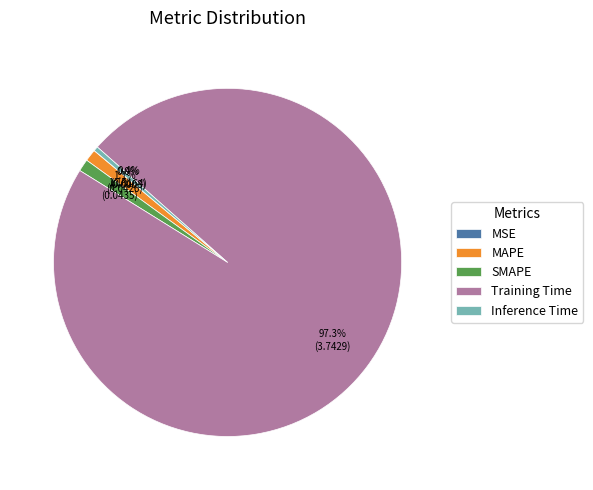

Does SMAPE account for over 50% of the chart?

No